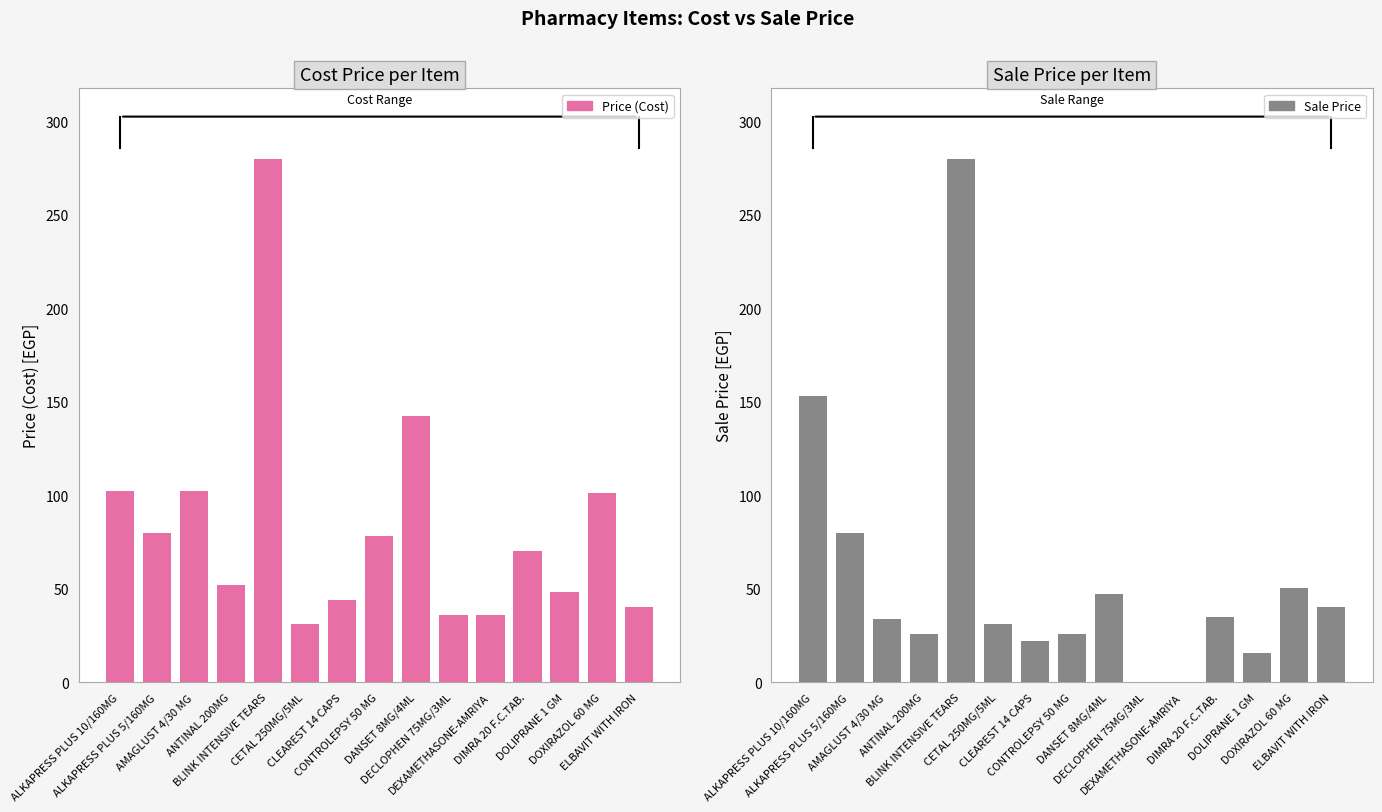

Reading left to right, list all the values displayed in this chart.

Price (Cost): ALKAPRESS PLUS 10/160MG=102.0	ALKAPRESS PLUS 5/160MG=80.0	AMAGLUST 4/30 MG=102.0	ANTINAL 200MG=52.0	BLINK INTENSIVE TEARS=280.0	CETAL 250MG/5ML=31.0	CLEAREST 14 CAPS=44.0	CONTROLEPSY 50 MG=78.0	DANSET 8MG/4ML=142.5	DECLOPHEN 75MG/3ML=36.0	DEXAMETHASONE-AMRIYA=36.0	DIMRA 20 F.C.TAB.=70.0	DOLIPRANE 1 GM=48.0	DOXIRAZOL 60 MG=101.0	ELBAVIT WITH IRON=40.0
Sale Price: ALKAPRESS PLUS 10/160MG=153.0	ALKAPRESS PLUS 5/160MG=80.0	AMAGLUST 4/30 MG=33.7	ANTINAL 200MG=26.0	BLINK INTENSIVE TEARS=280.0	CETAL 250MG/5ML=31.0	CLEAREST 14 CAPS=22.0	CONTROLEPSY 50 MG=25.7	DANSET 8MG/4ML=47.0	DECLOPHEN 75MG/3ML=0.0	DEXAMETHASONE-AMRIYA=0.0	DIMRA 20 F.C.TAB.=35.0	DOLIPRANE 1 GM=15.8	DOXIRAZOL 60 MG=50.5	ELBAVIT WITH IRON=40.0